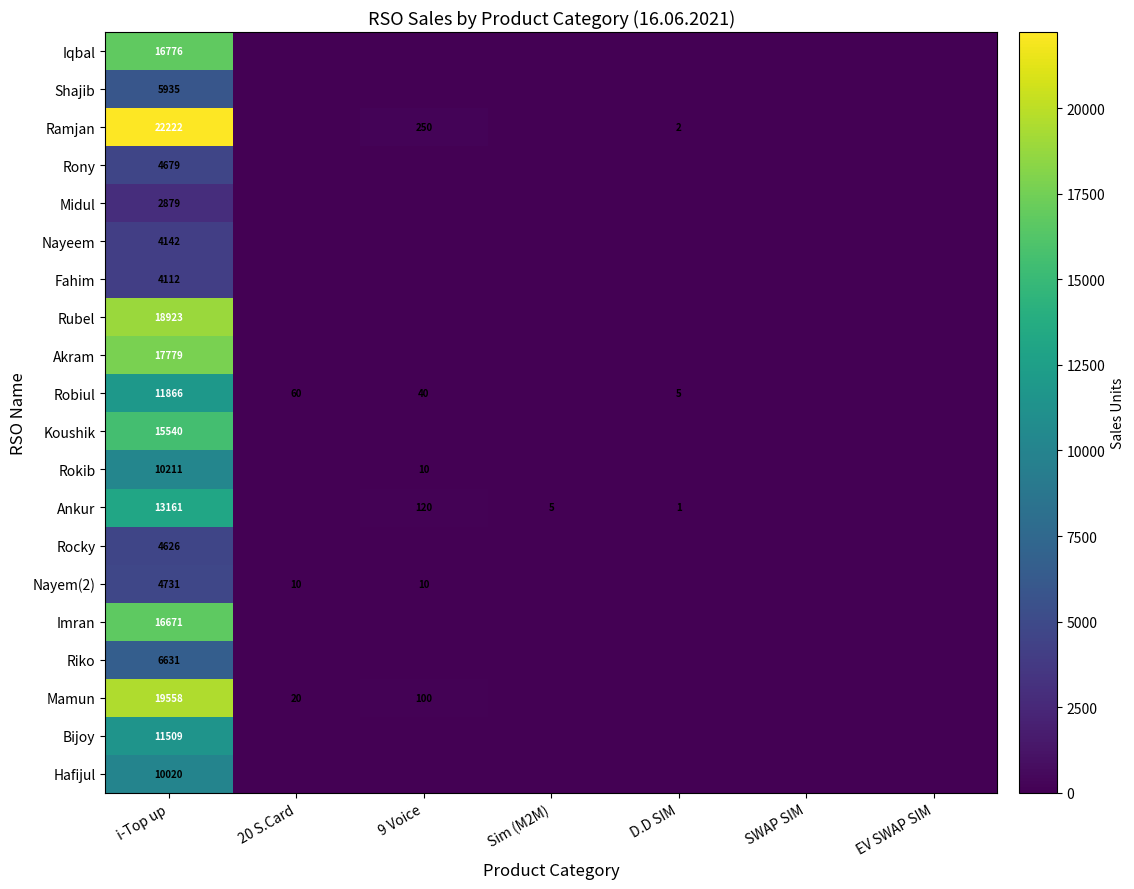

At how many categories does at least one series exceed 1745?

1